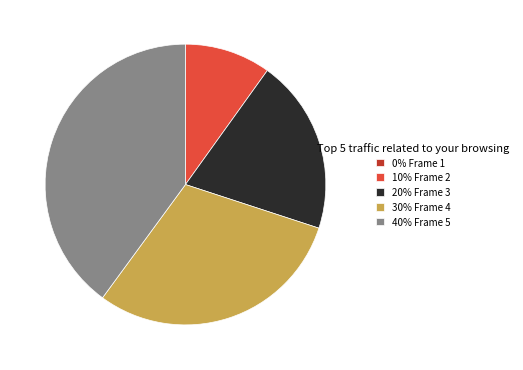

Which category has the biggest portion of the pie?

40% Frame 5